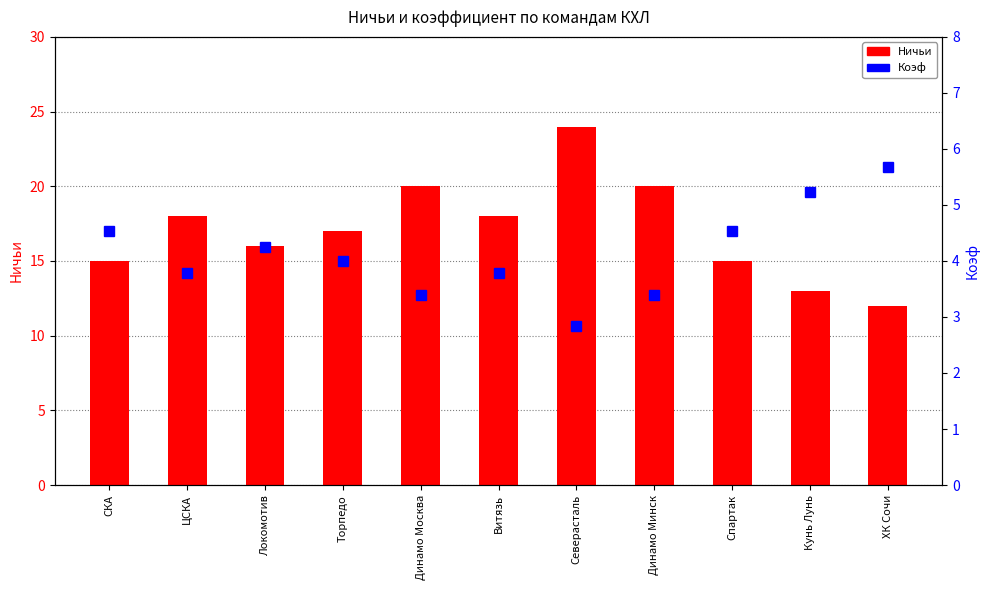

What is the greatest value displayed?

24.0